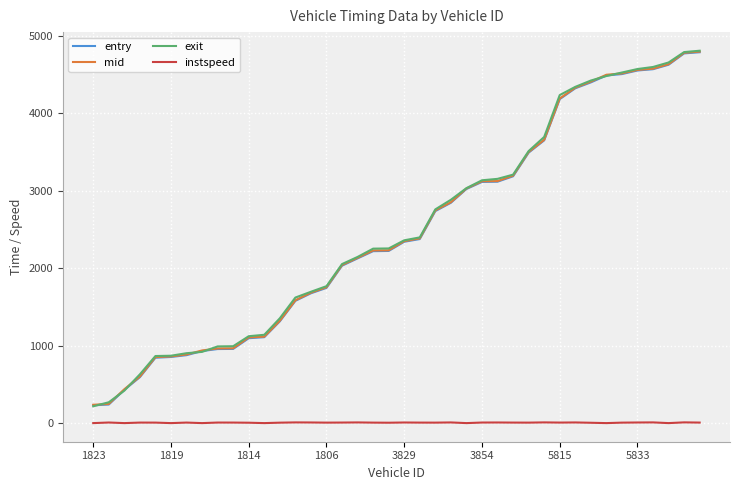

What is the greatest value displayed?

4804.8